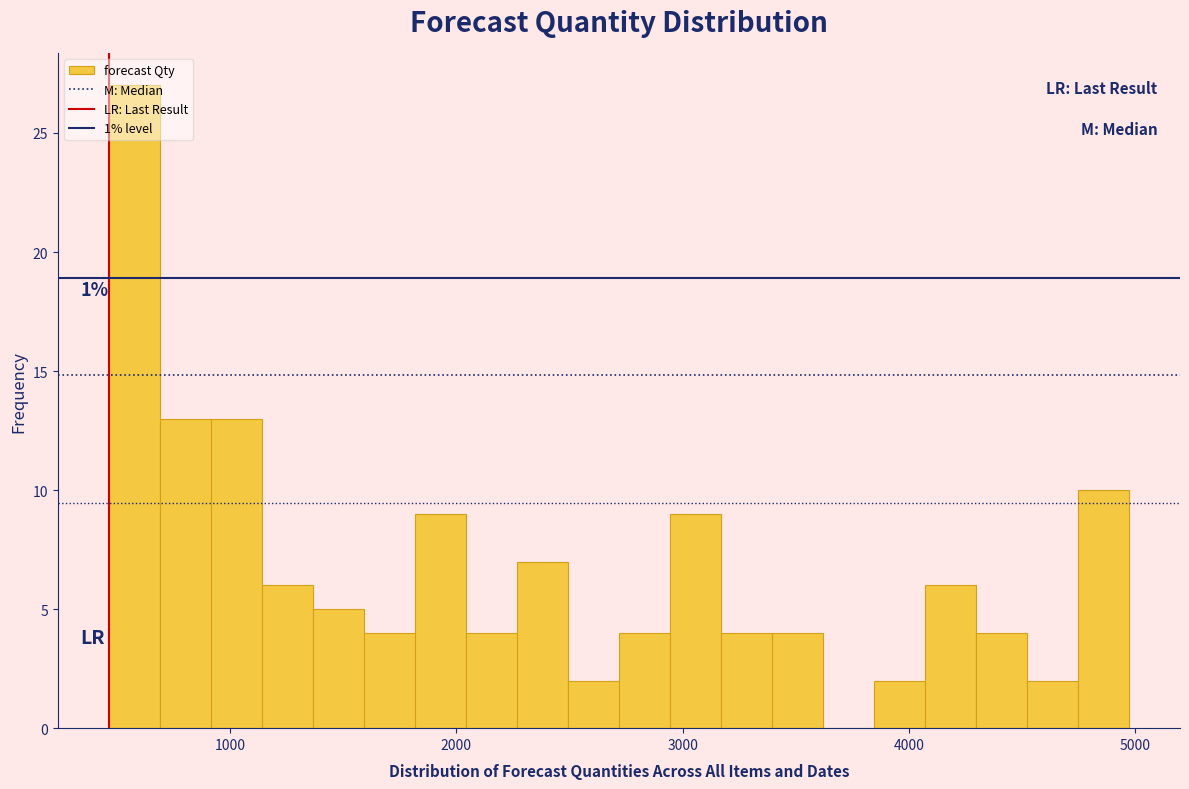

Read against the x-axis, roughly where is the centre of the tallest bar?

600